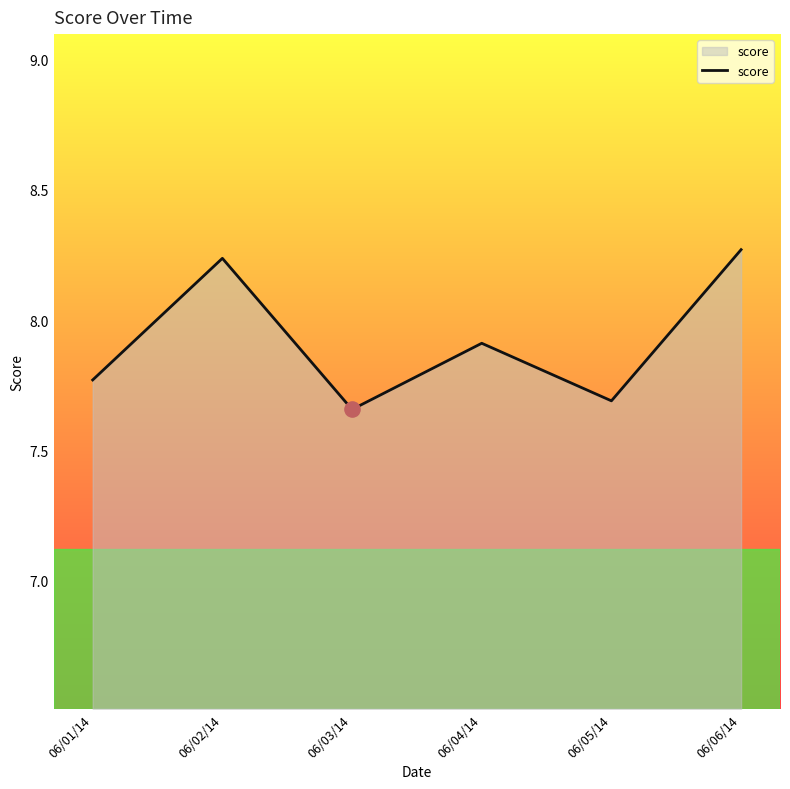

What is the change in value from 06/04/14 to 06/05/14?

-0.2